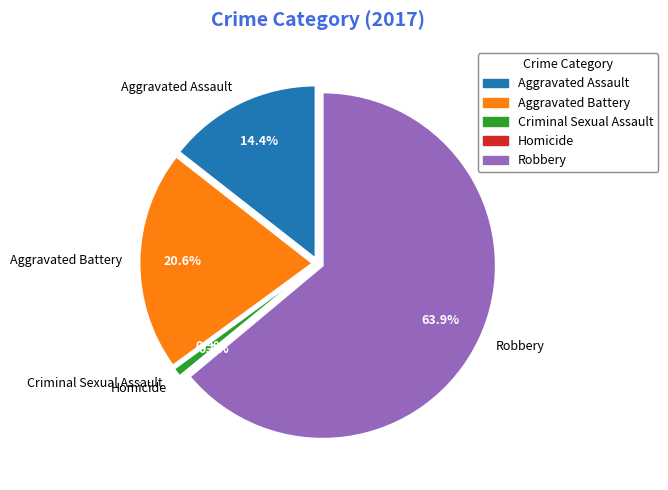

What is the ratio of the value at Aggravated Battery to the value at Aggravated Assault?

1.4